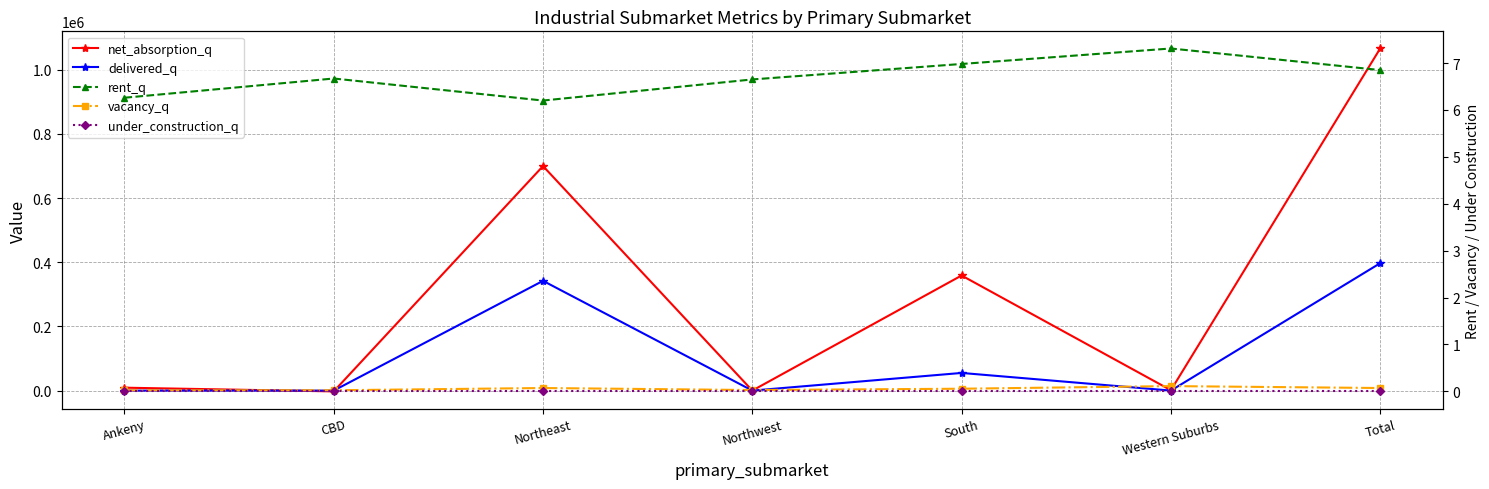

At which category is the sum across all series the highest?

Total